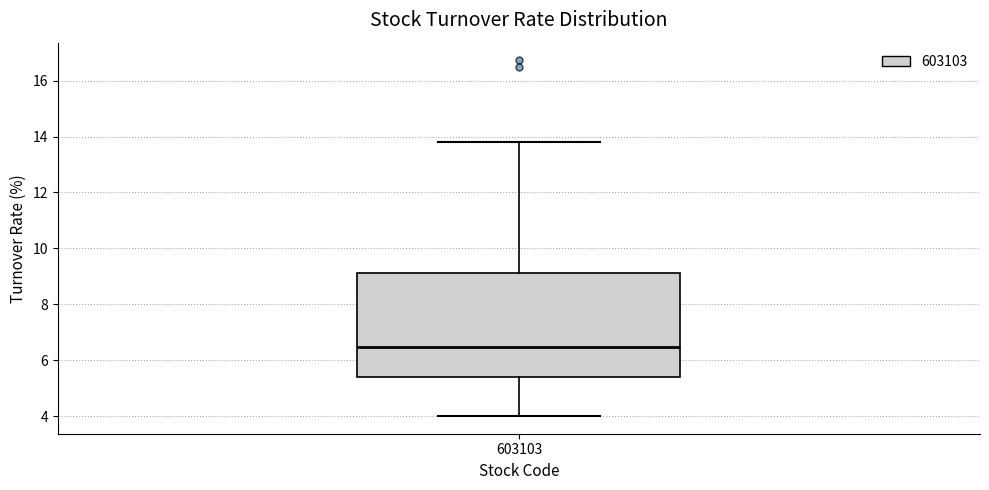

Where does the lower whisker of the box at x = 603103 end on the y-axis? The values are not printed on the chart, so give them approximately, as read against the axis.

4.0